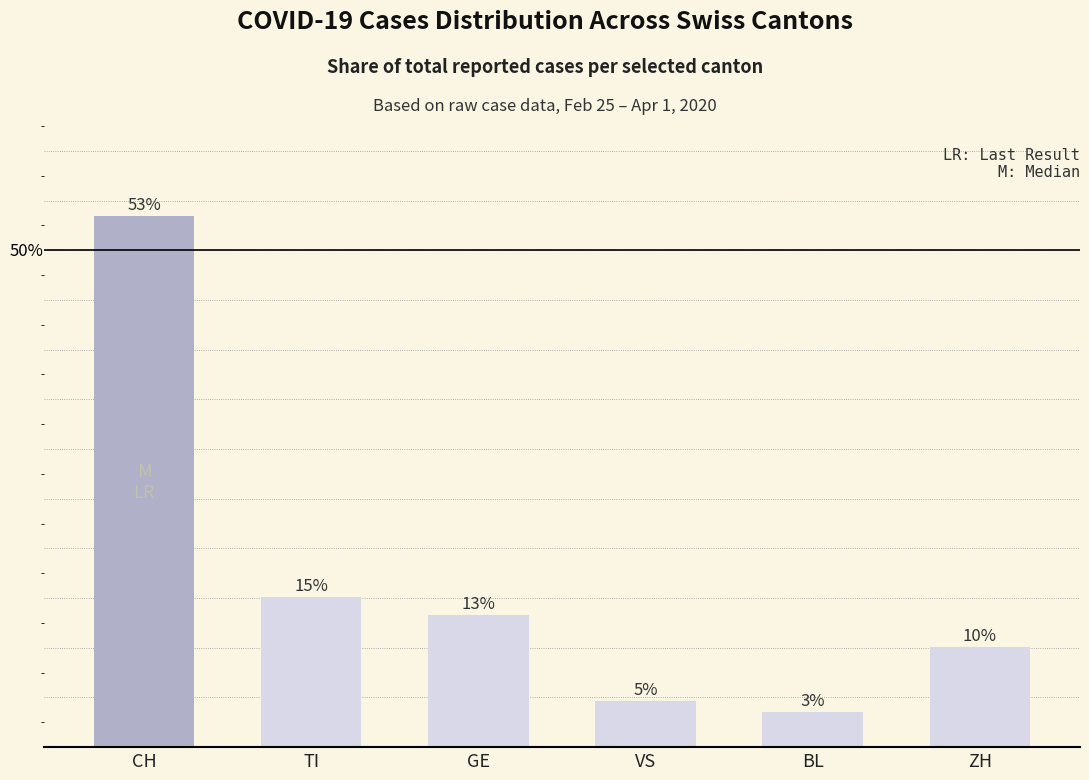

Are the bars horizontal?

No